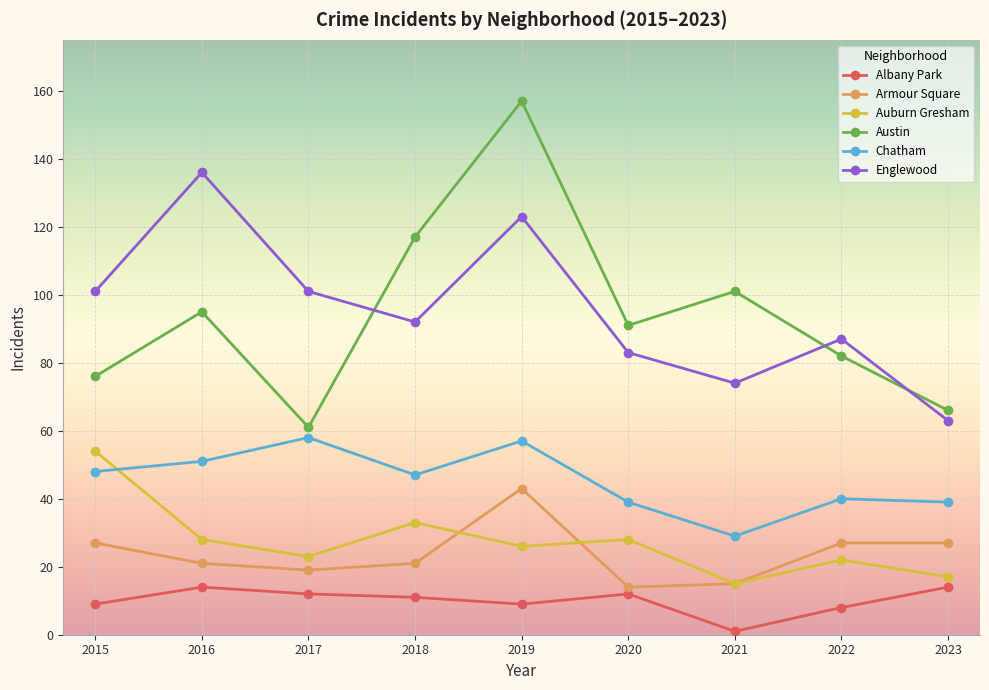

True or false: Auburn Gresham has more than 0 interior local peaks.

True